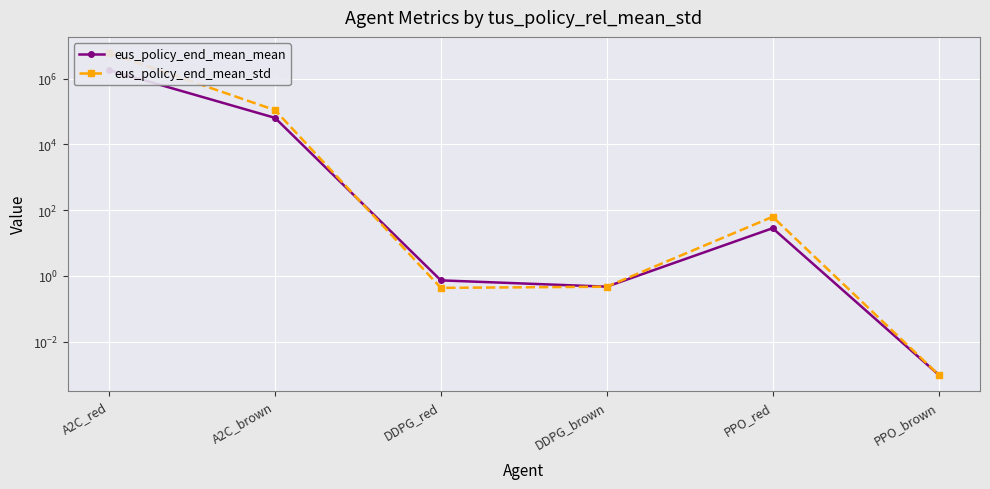

At how many categories does at least one series exceed 929715?

1